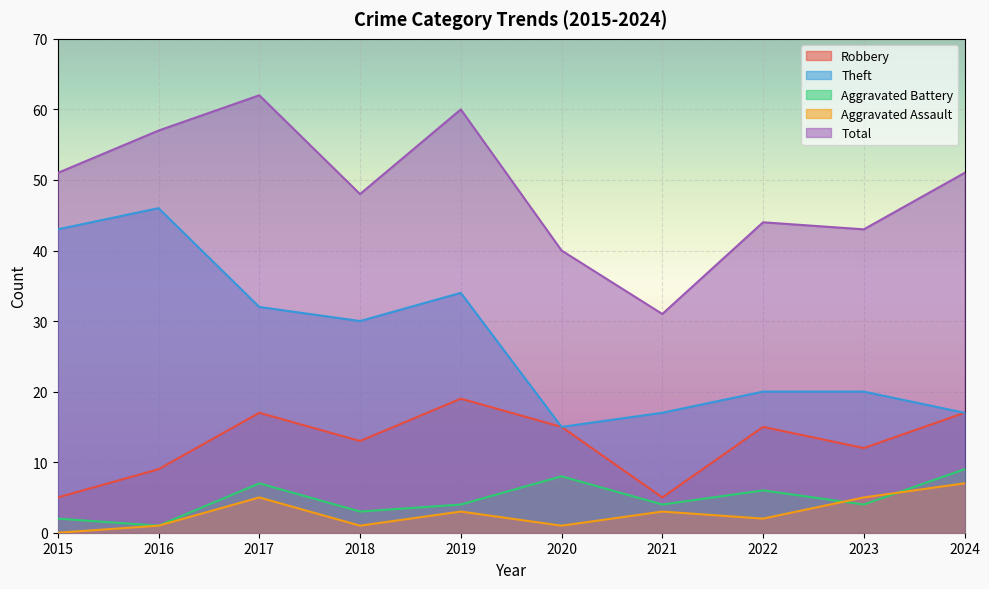

What is the value of the Robbery point at the 5th from the left?

19